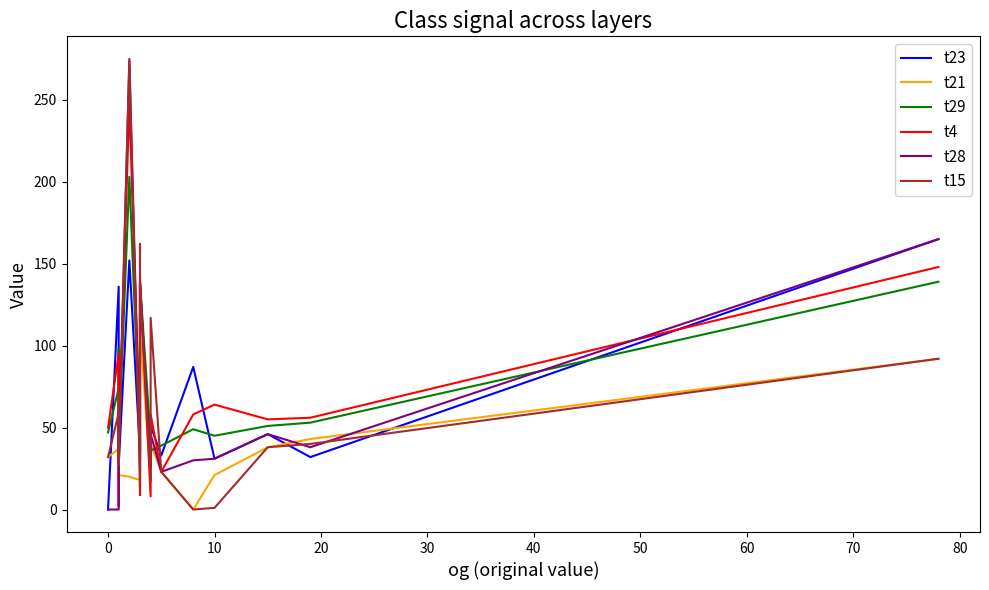

What is the difference between the maximum and minimum values in the t28 series?

274